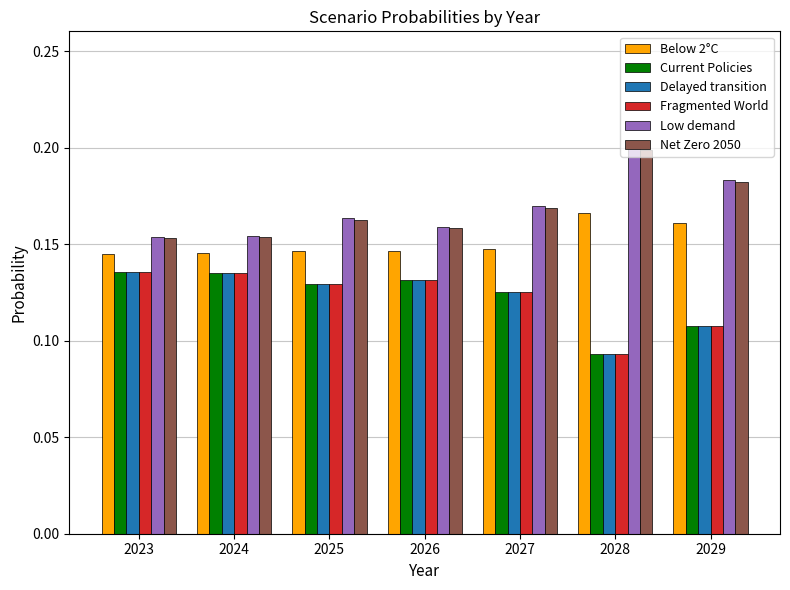

Is it true that Net Zero 2050 equals 0.2 at 2026?

True